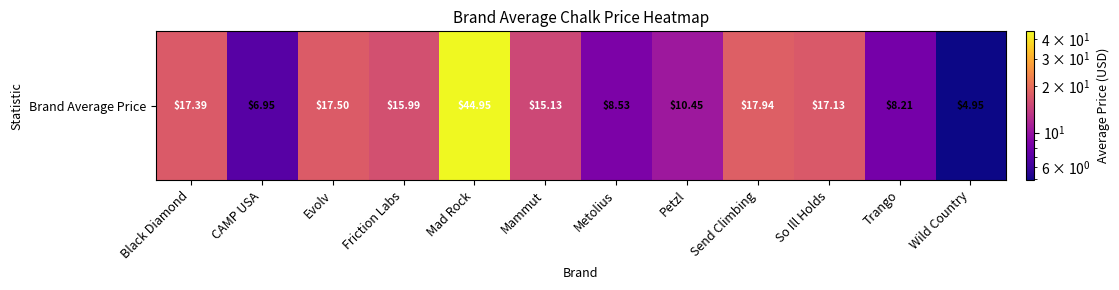

What is the average value?

15.4